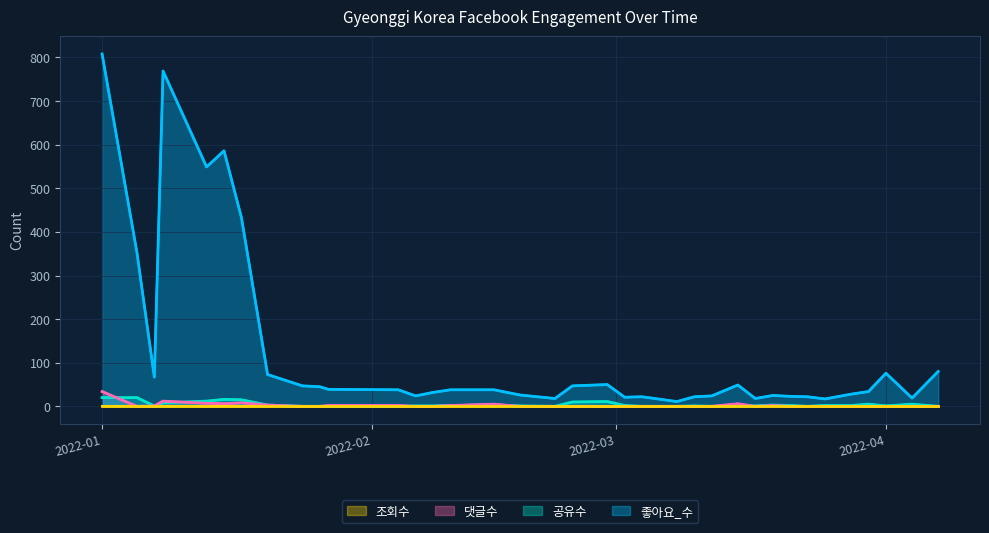

At how many categories does at least one series exceed 348?

6